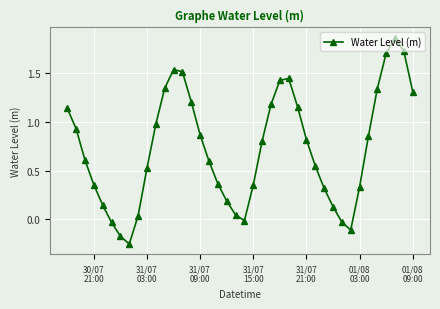

How many points are higher than both their immediate neighbors (excluding endpoints)?

3